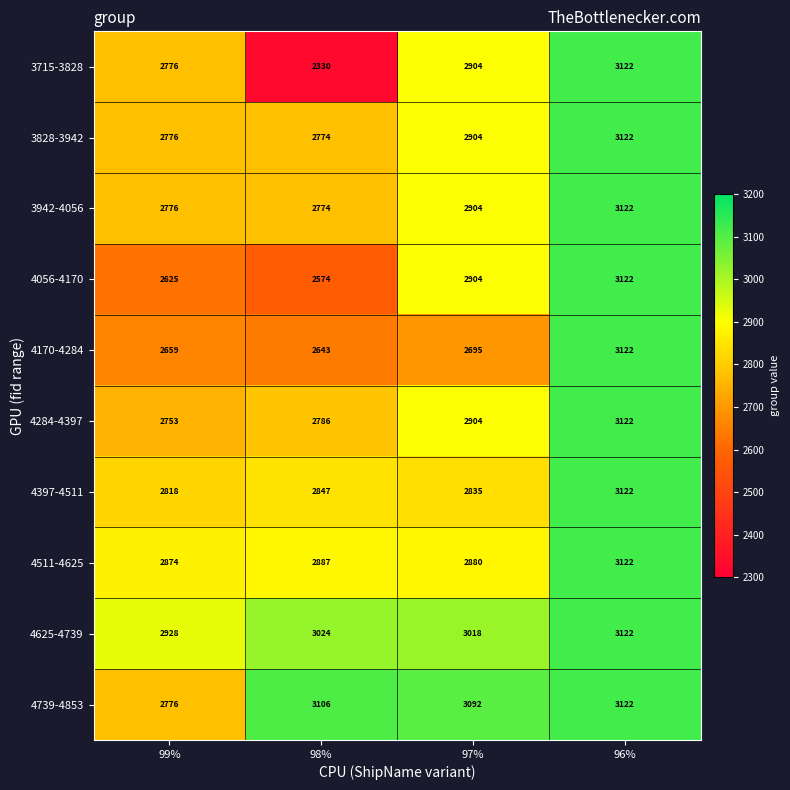

Which series has the largest total across all categories?

4739-4853